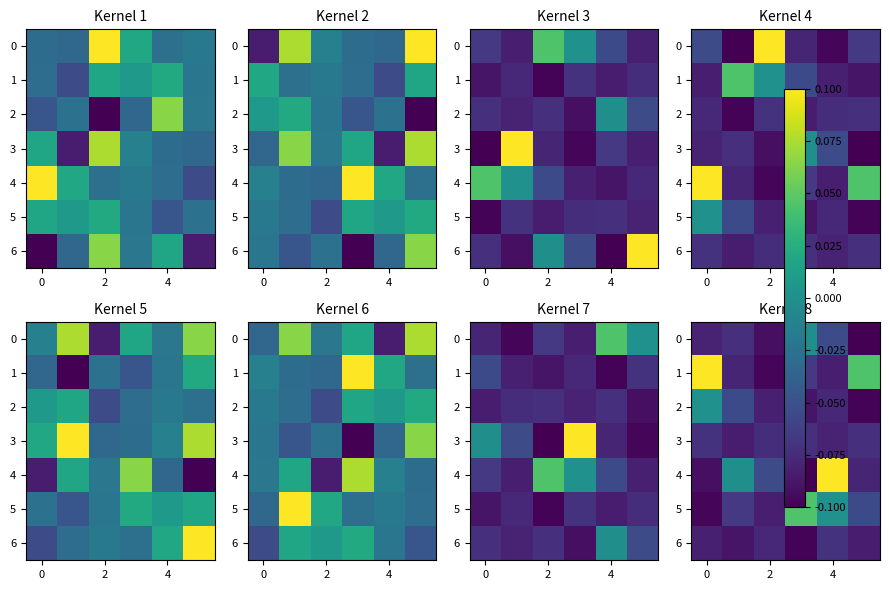

What is the spread (max minus min) of values at 4?

0.2